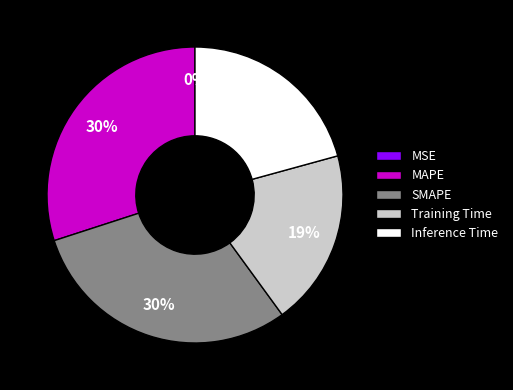

The MAPE slice represents 30% of the pie. True or false?

True